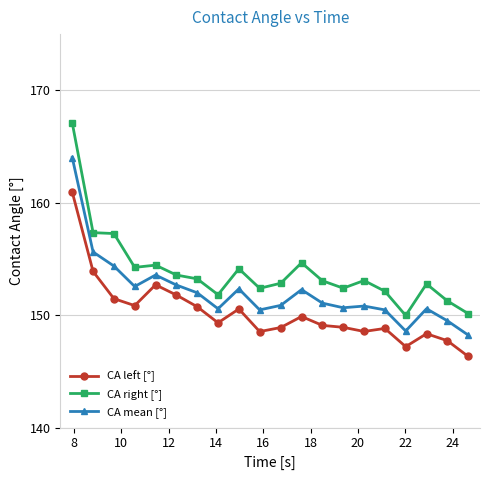

True or false: CA mean [°] and CA left [°] cross at least once.

False